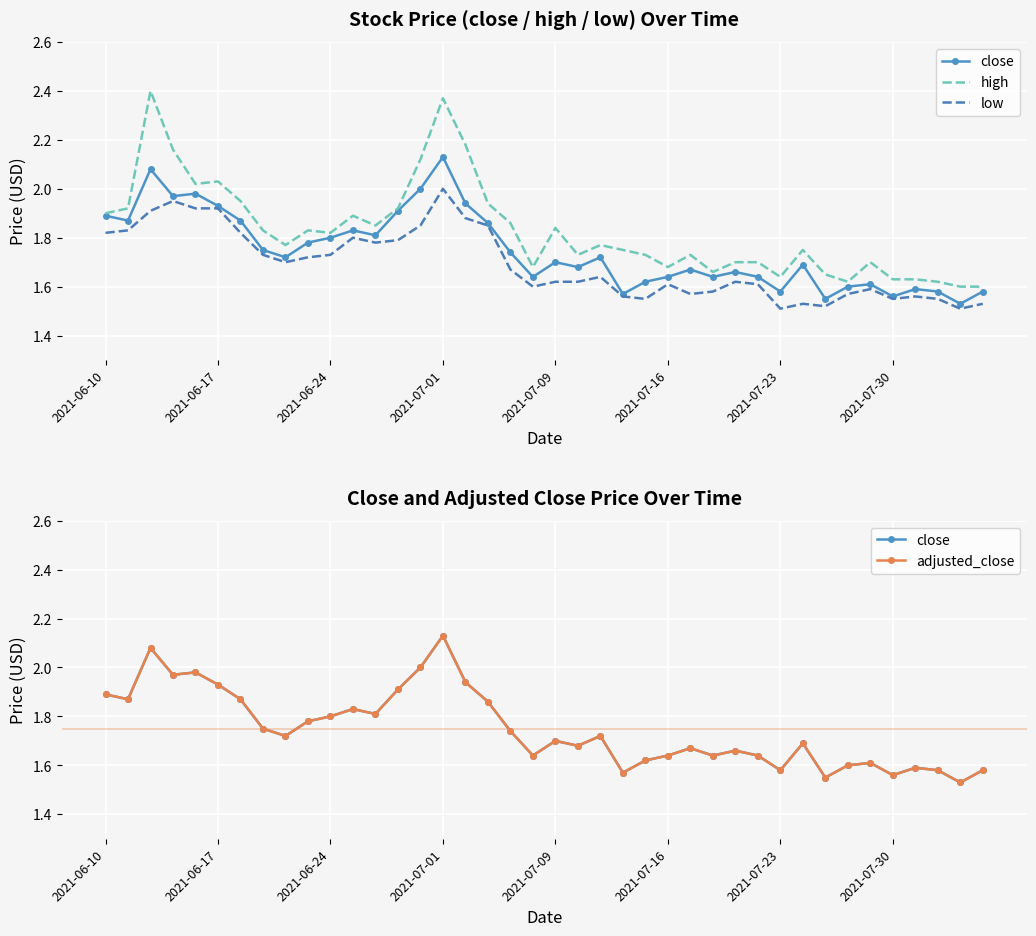

Reading right to left, what are all the values shown in this chart?

close: 1.6	1.5	1.6	1.6	1.6	1.6	1.6	1.6	1.7	1.6	1.6	1.7	1.6	1.7	1.6	1.6	1.6	1.7	1.7	1.7	1.6	1.7	1.9	1.9	2.1	2.0	1.9	1.8	1.8	1.8	1.8	1.7	1.8	1.9	1.9	2.0	2.0	2.1	1.9	1.9
high: 1.6	1.6	1.6	1.6	1.6	1.7	1.6	1.6	1.8	1.6	1.7	1.7	1.7	1.7	1.7	1.7	1.8	1.8	1.7	1.8	1.7	1.9	1.9	2.2	2.4	2.1	1.9	1.9	1.9	1.8	1.8	1.8	1.8	1.9	2.0	2.0	2.2	2.4	1.9	1.9
low: 1.5	1.5	1.6	1.6	1.6	1.6	1.6	1.5	1.5	1.5	1.6	1.6	1.6	1.6	1.6	1.6	1.6	1.6	1.6	1.6	1.6	1.7	1.9	1.9	2.0	1.9	1.8	1.8	1.8	1.7	1.7	1.7	1.7	1.8	1.9	1.9	1.9	1.9	1.8	1.8
adjusted_close: 1.6	1.5	1.6	1.6	1.6	1.6	1.6	1.6	1.7	1.6	1.6	1.7	1.6	1.7	1.6	1.6	1.6	1.7	1.7	1.7	1.6	1.7	1.9	1.9	2.1	2.0	1.9	1.8	1.8	1.8	1.8	1.7	1.8	1.9	1.9	2.0	2.0	2.1	1.9	1.9